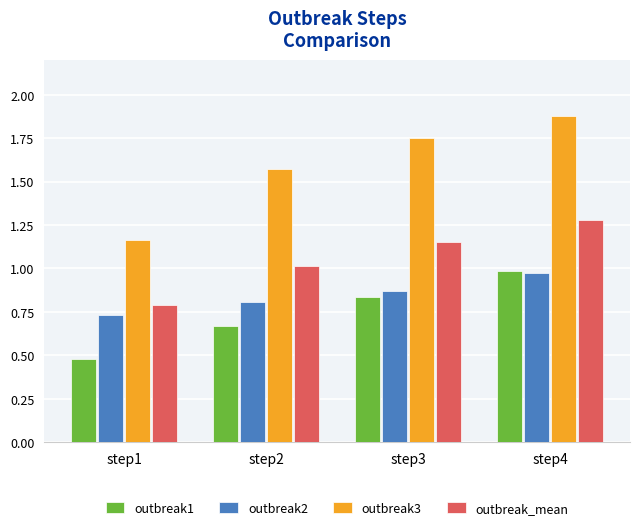

The value of outbreak1 at step3 is 0.8. True or false?

True